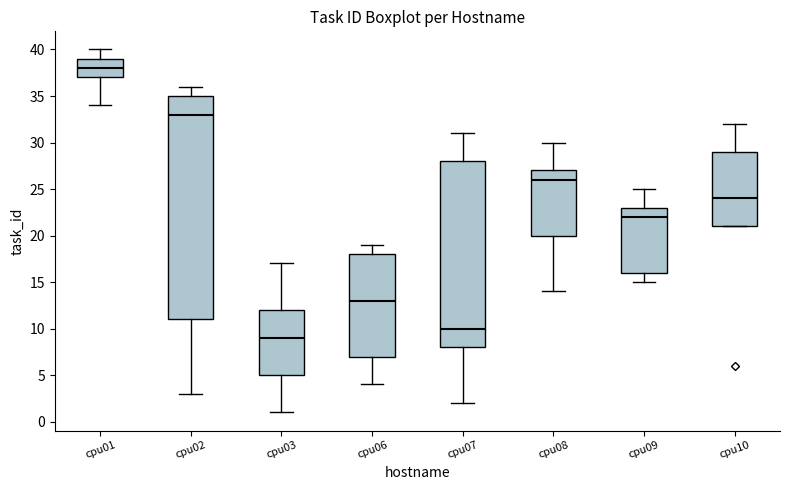

Reading left to right, read every box against the y-axis: the position of its median line, the range the box covers, and the ends of its whiskers. The values are not printed on the chart, so give them approximately, as read against the axis.

cpu01: median 38, box 37 to 39, whiskers 34 to 40
cpu02: median 33, box 11 to 35, whiskers 3 to 36
cpu03: median 9, box 5 to 12, whiskers 1 to 17
cpu06: median 13, box 7 to 18, whiskers 4 to 19
cpu07: median 10, box 8 to 28, whiskers 2 to 31
cpu08: median 26, box 20 to 27, whiskers 14 to 30
cpu09: median 22, box 16 to 23, whiskers 15 to 25
cpu10: median 24, box 21 to 29, whiskers 21 to 32